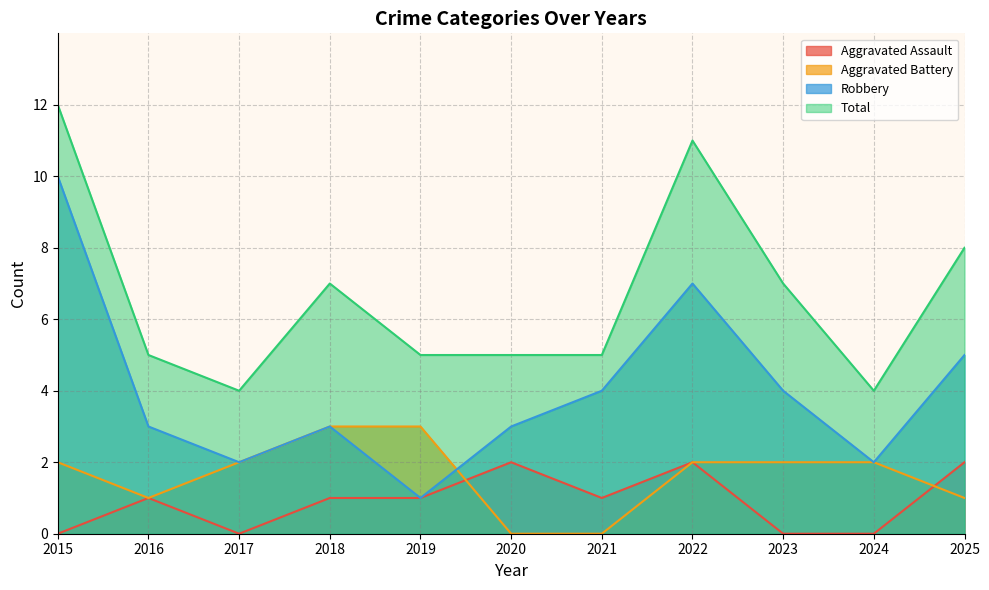

Count the Aggravated Assault values in the range 0 to 2.

11